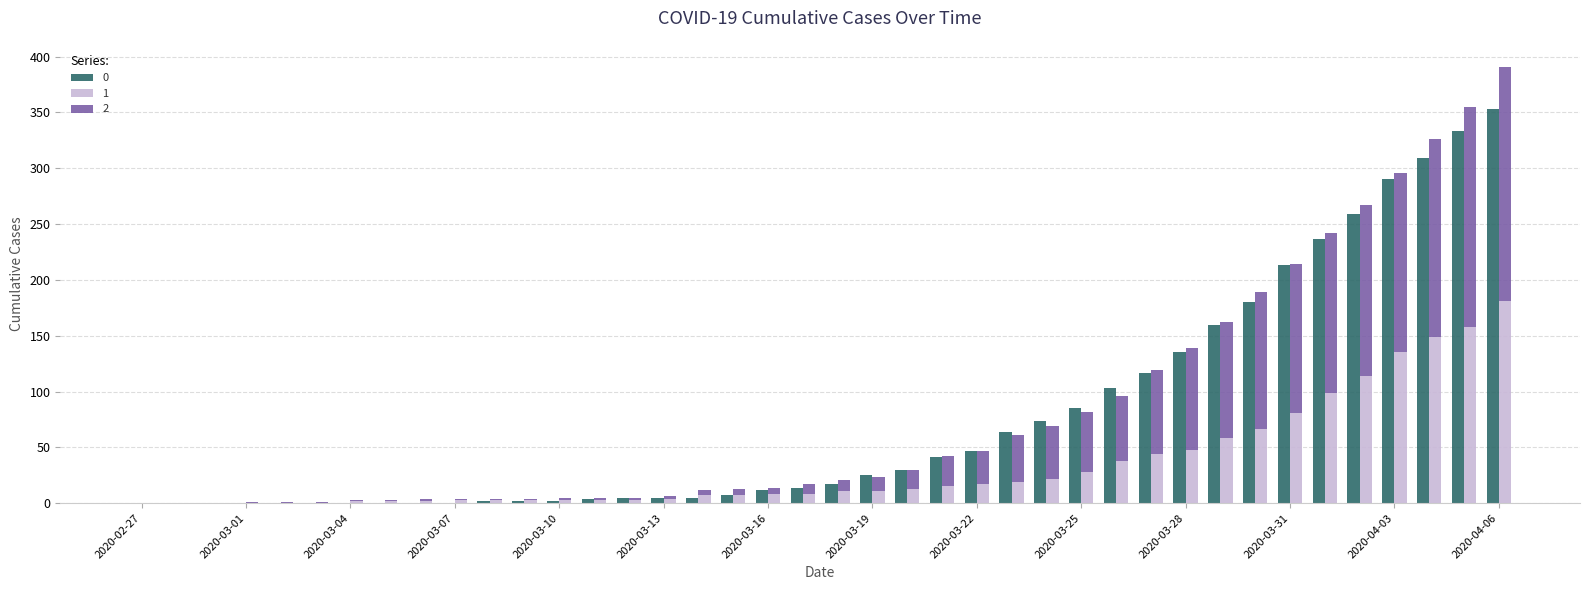

How many values in the 0 series are below 17?

20